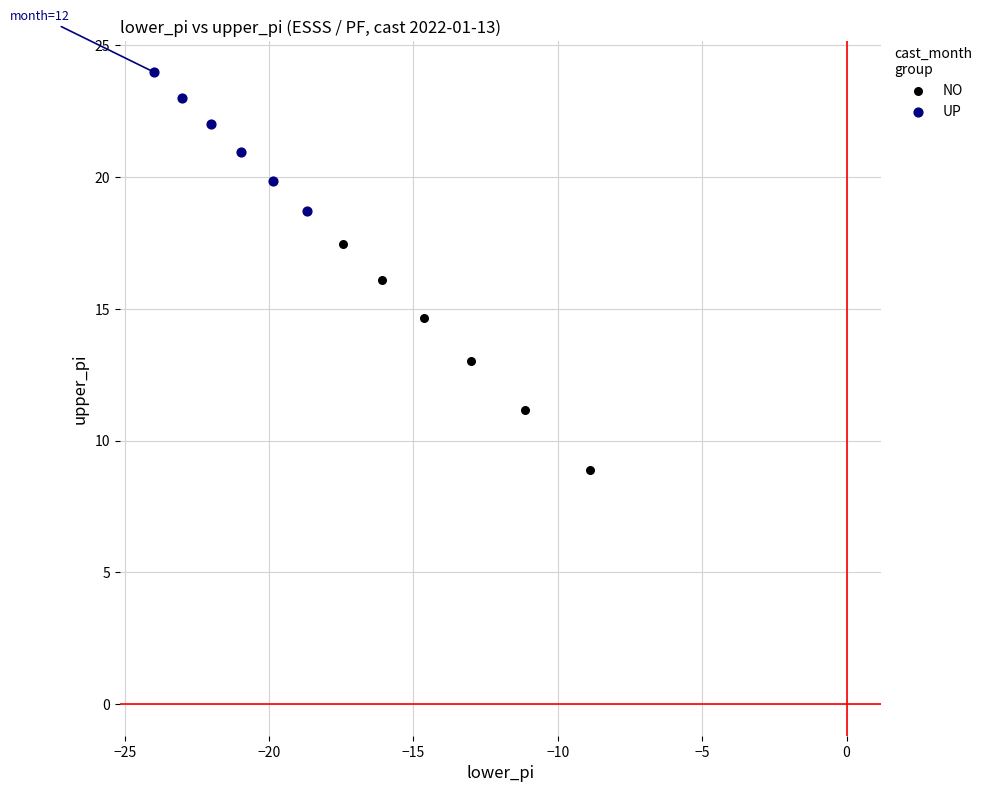

Which series reaches the maximum Y coordinate?

UP